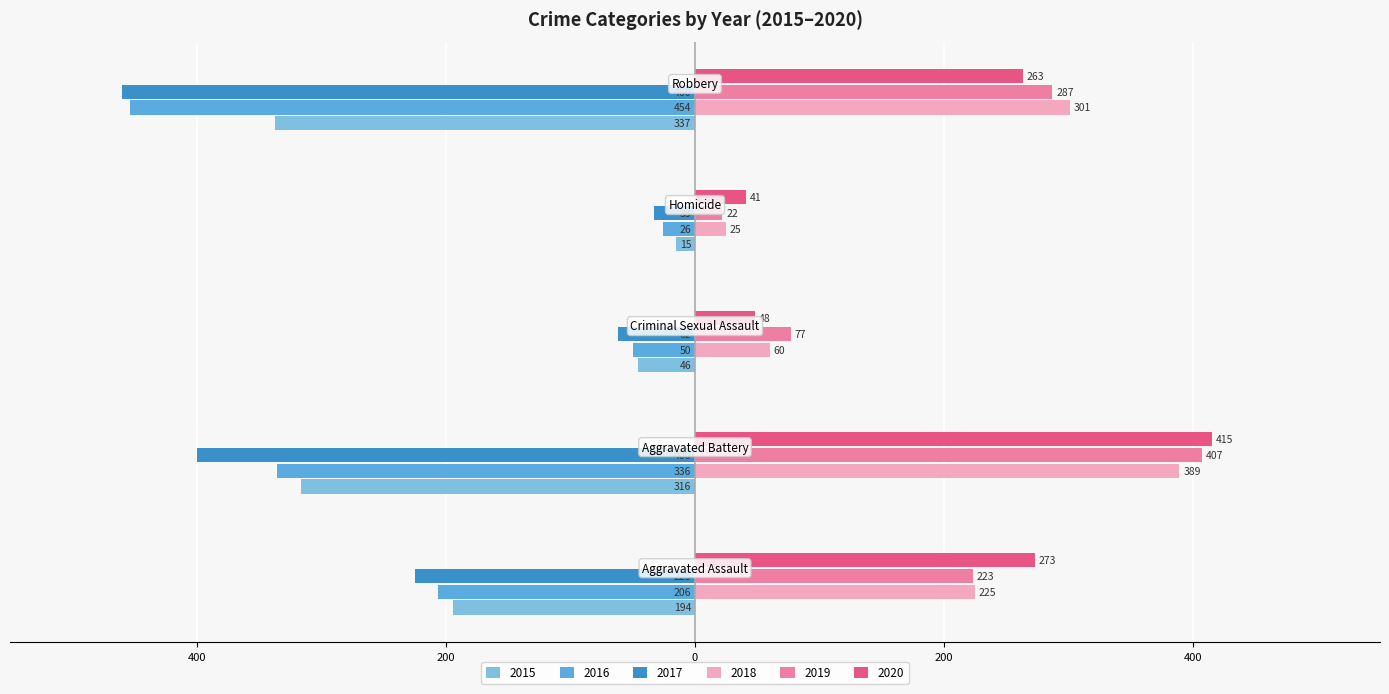

What are all the series names shown in the legend?

2015, 2016, 2017, 2018, 2019, 2020